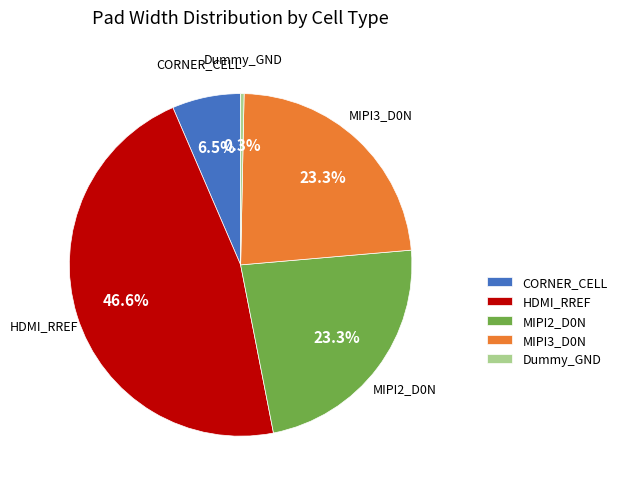

To the nearest percent, what is the combined percentage of HDMI_RREF and Dummy_GND?

47%